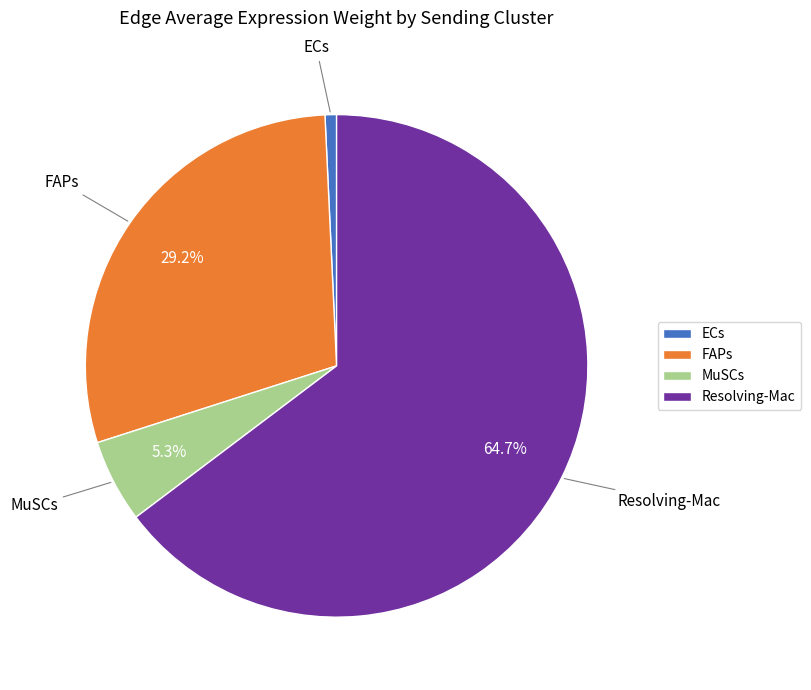

Does ECs account for over 50% of the chart?

No